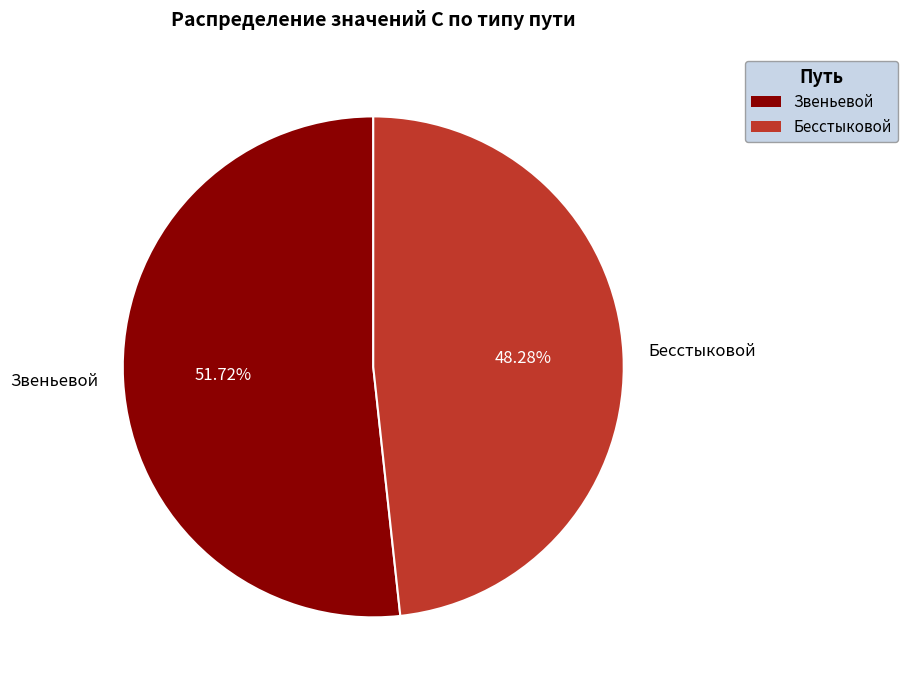

Which slice is the smallest?

Бесстыковой